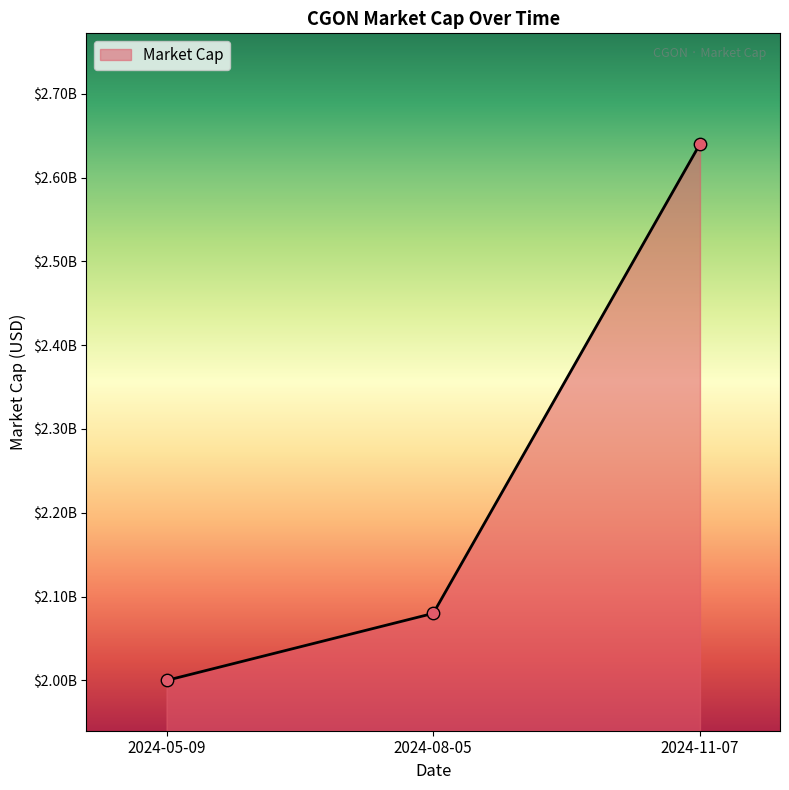

Does the chart have visible grid lines?

No